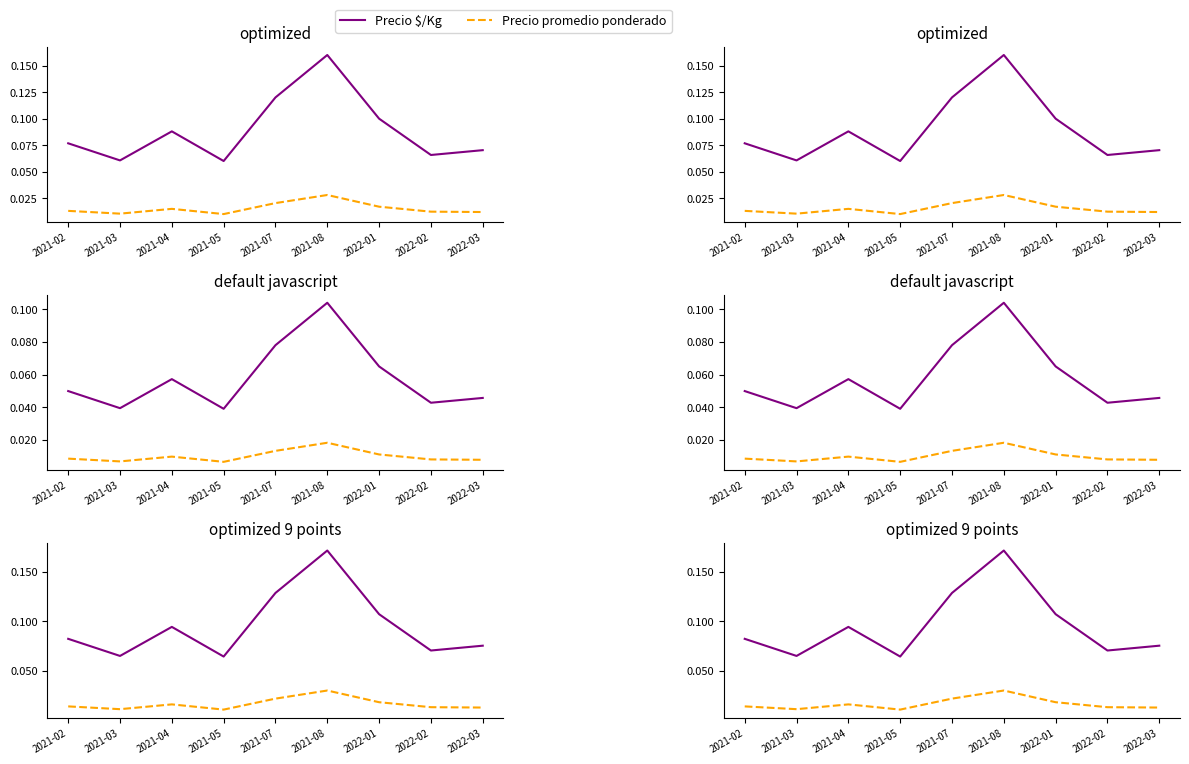

Which category has the highest value in the Precio promedio ponderado series?

2021-08